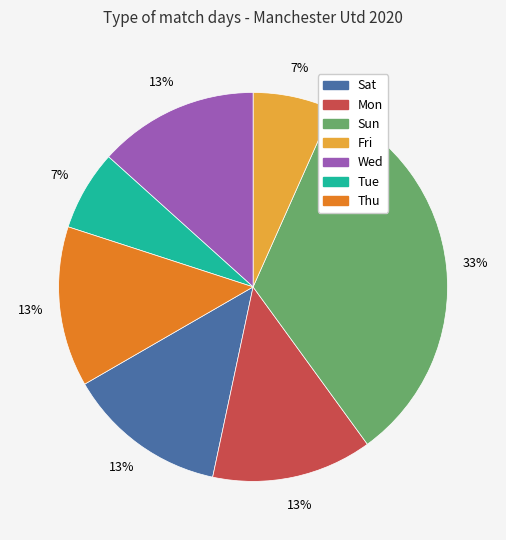

To the nearest percent, what percentage of the pie is Wed?

13%